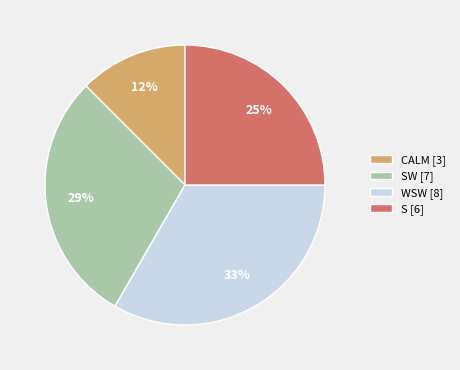

What percentage is the WSW [8] slice, to the nearest percent?

33%